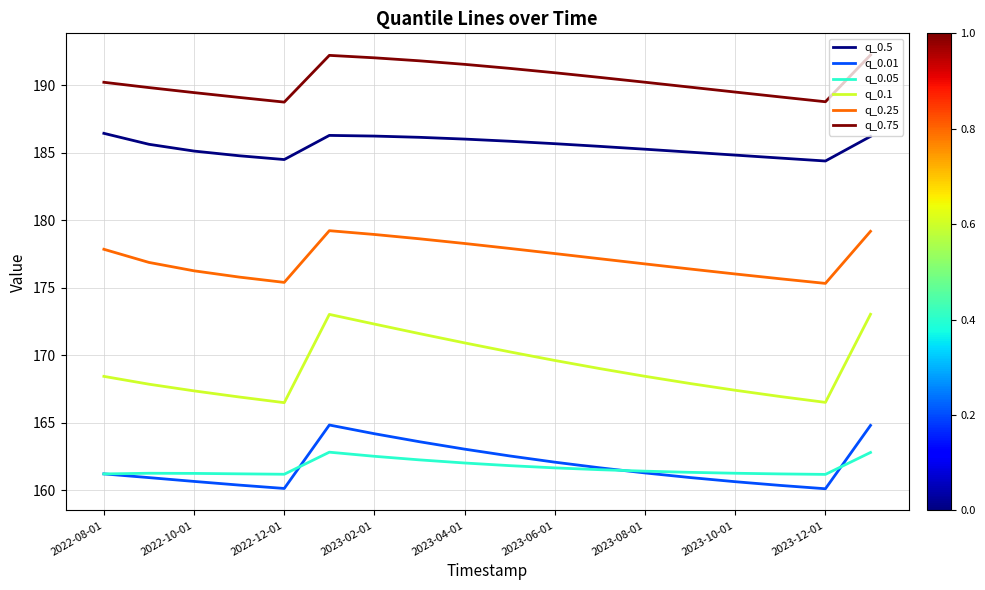

Which series has the largest total across all categories?

q_0.75